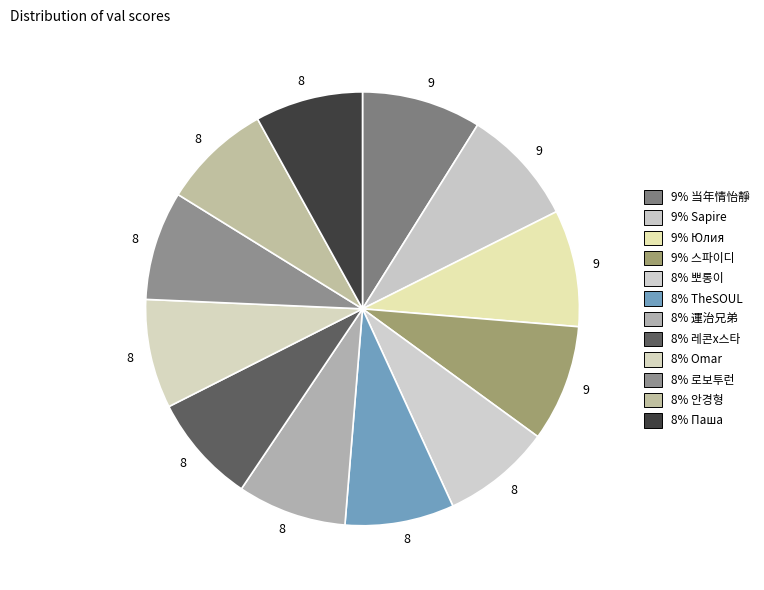

To the nearest percent, what is the difference between the largest and smallest slice percentages?

1%